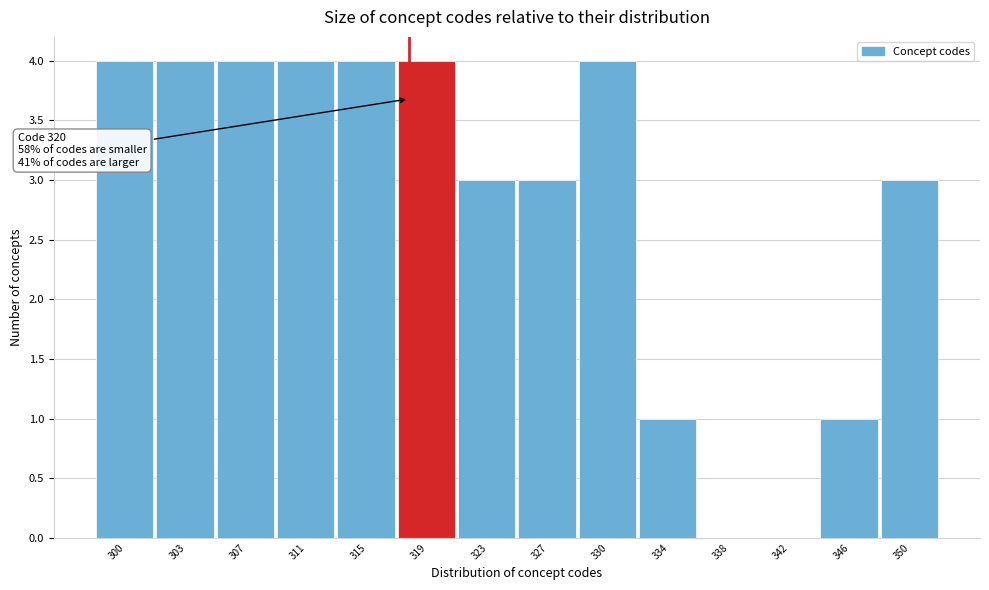

Reading left to right, what are all the values shown in this chart?

300=4	303=4	307=4	311=4	315=4	319=4	323=3	327=3	330=4	334=1	338=0	342=0	346=1	350=3